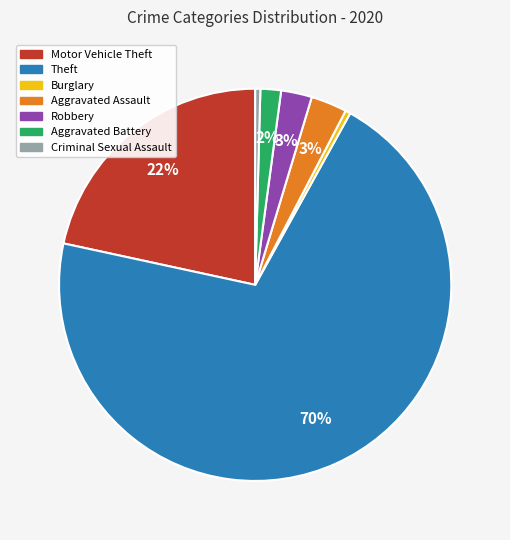

To the nearest percent, what is the difference between the largest and smallest slice percentages?

70%